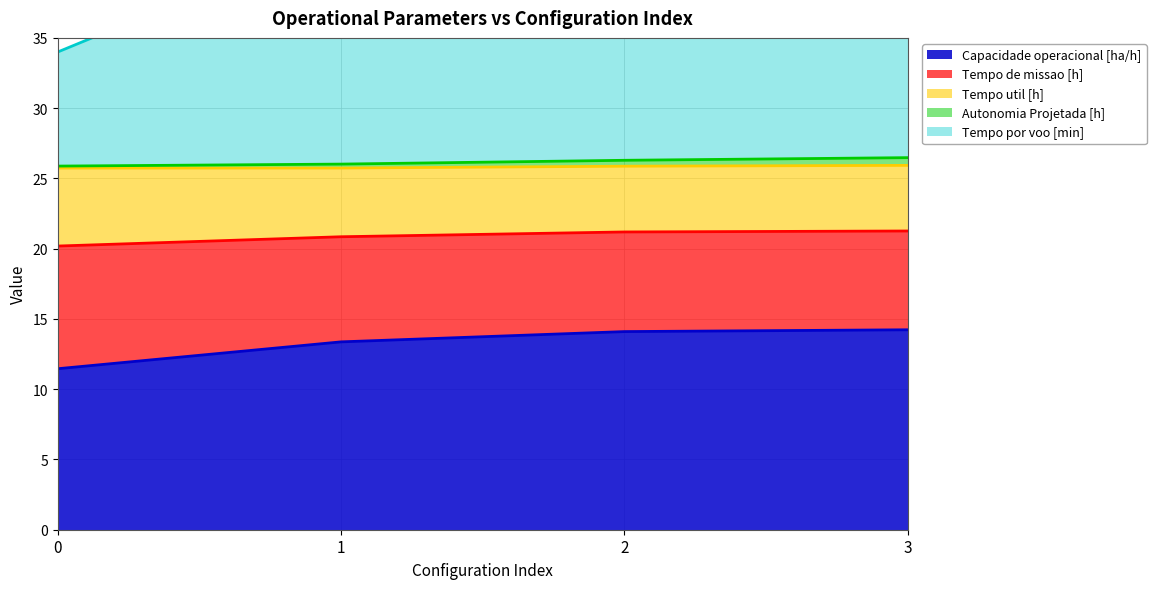

The value of Capacidade operacional [ha/h] at 2 is 14.1. True or false?

True